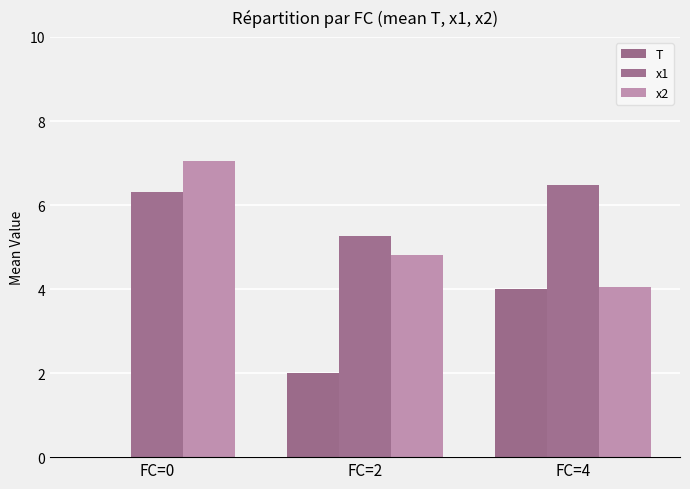

What is the value of the x1 bar at the 3rd from the left?

6.5